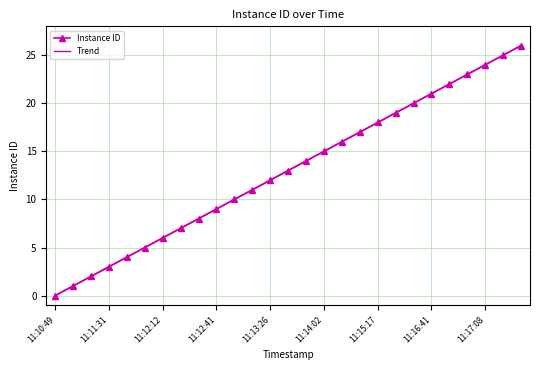

At which label does Instance ID first exceed 13?

14